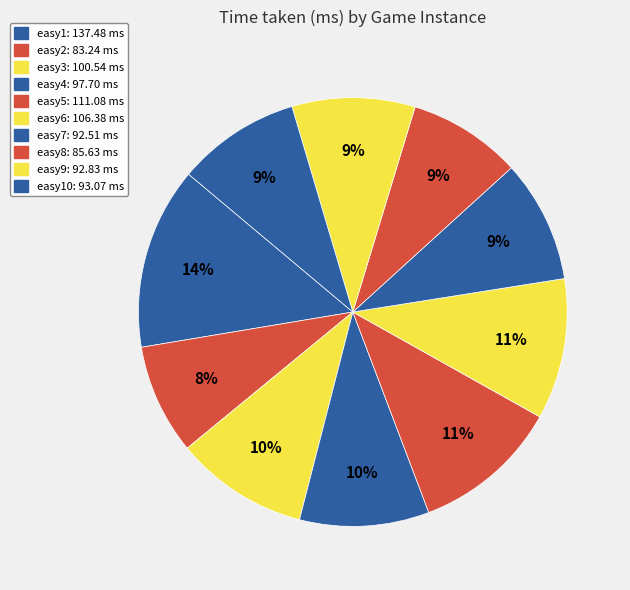

How many slices are in this pie chart?

10